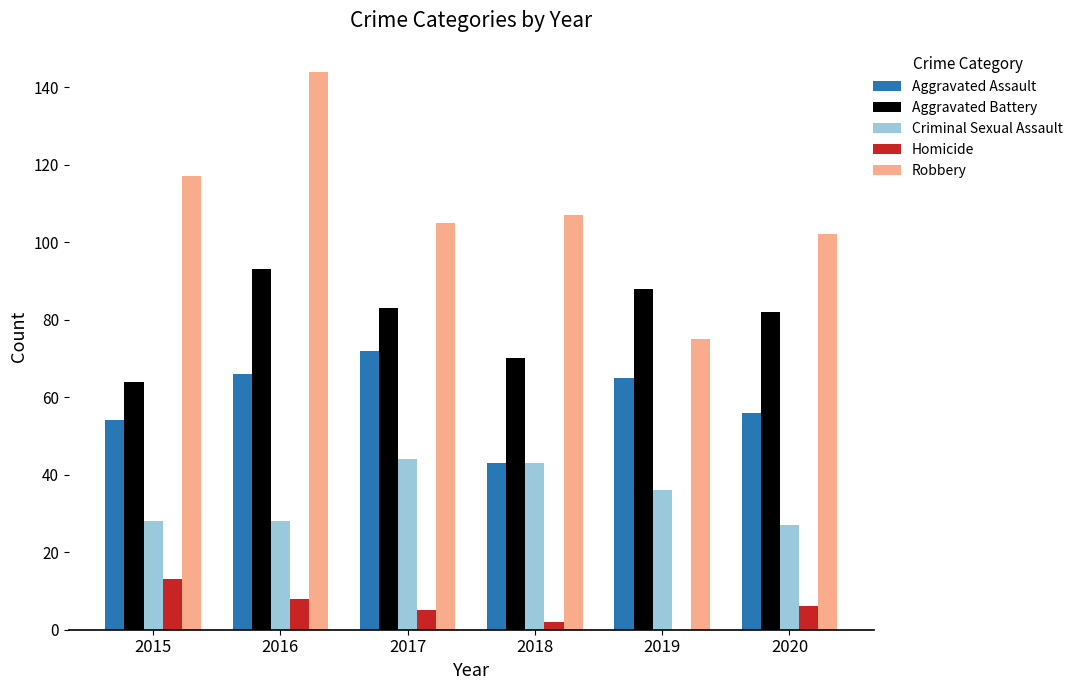

What is the maximum value shown in the chart?

144